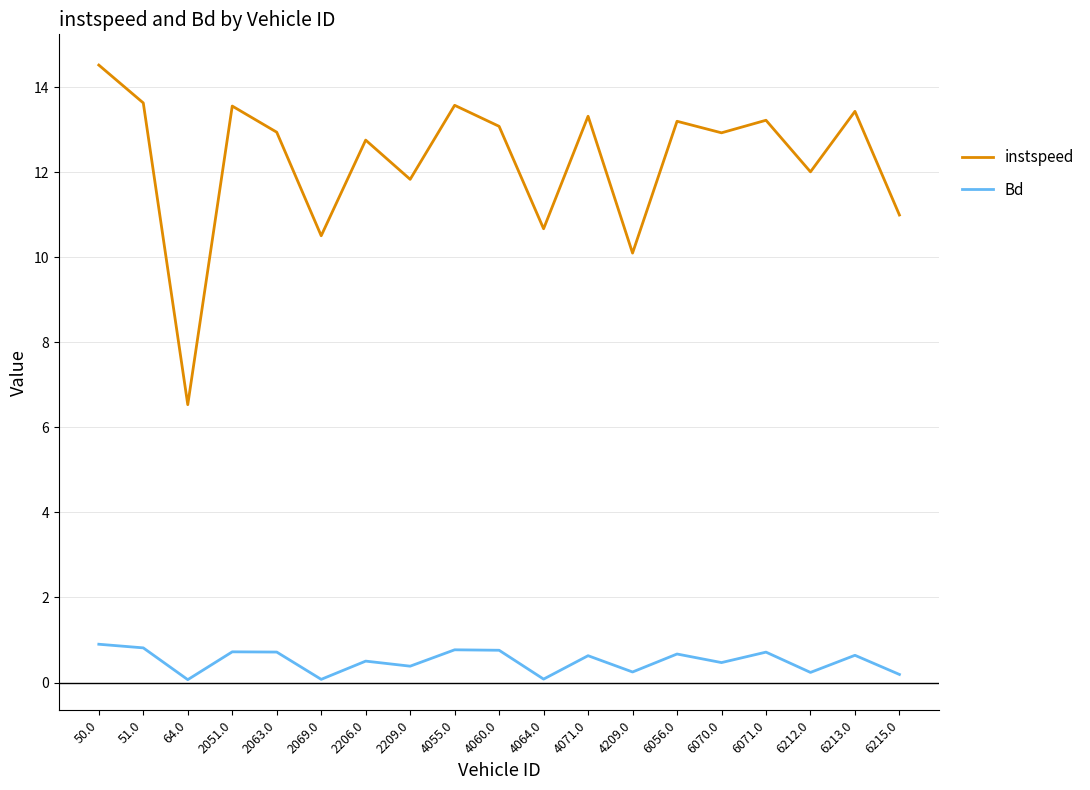

What is the average value of the instspeed series?

12.3